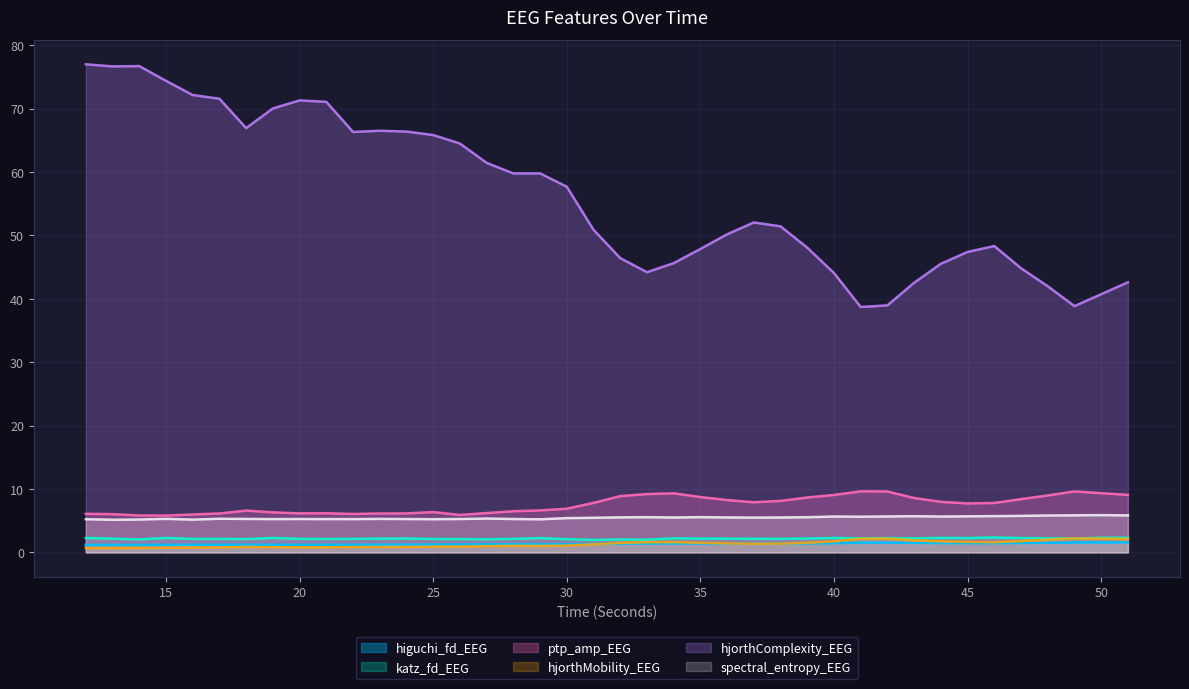

At which label does spectral_entropy_EEG reach its peak?

50